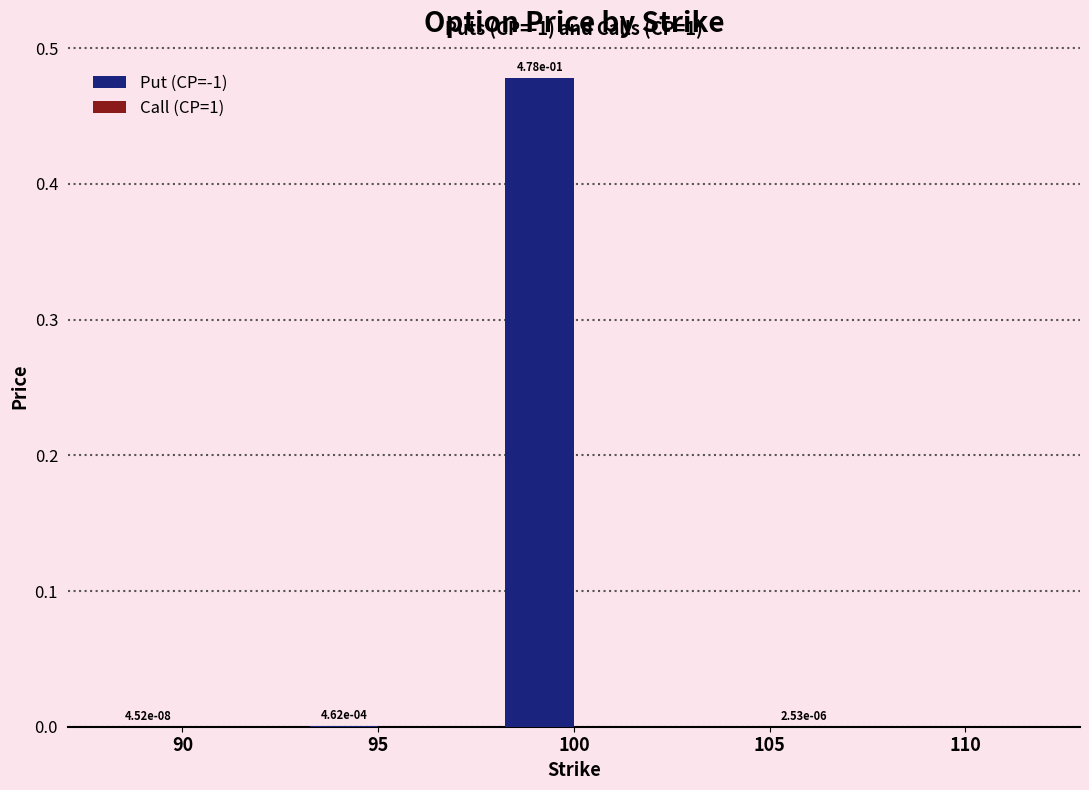

How many groups of bars are there?

5